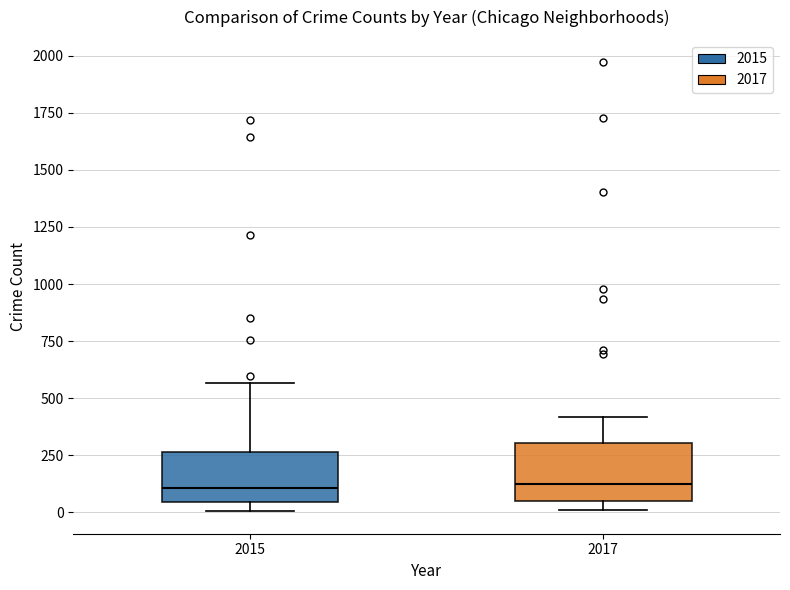

Where does the median line of the box at x = 2015 sit on the y-axis? The values are not printed on the chart, so give them approximately, as read against the axis.

100